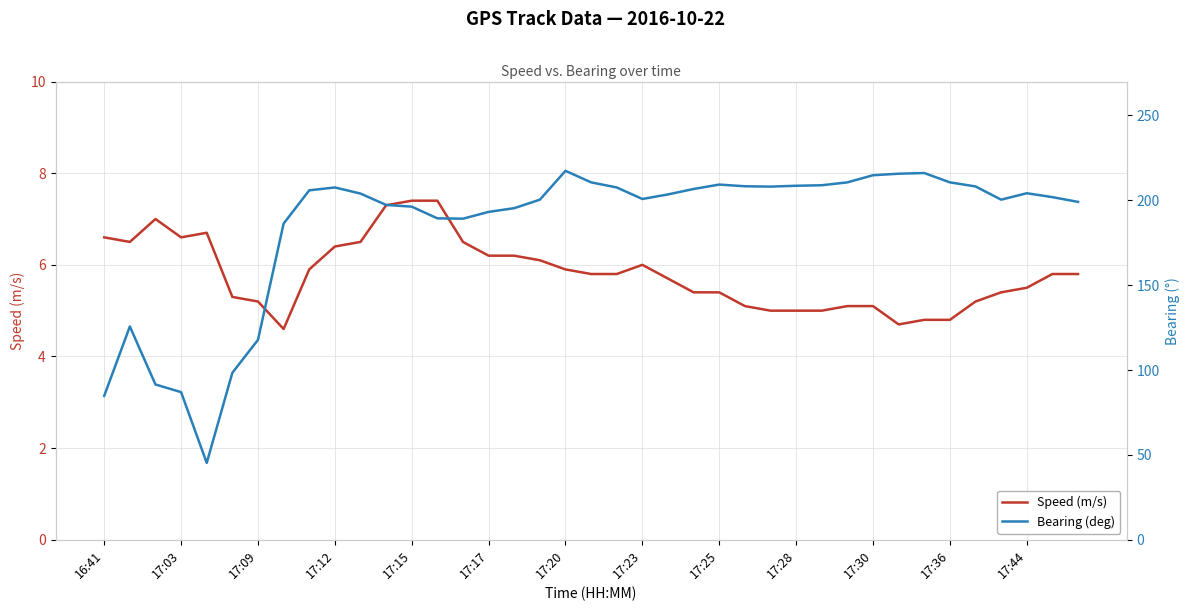

Is it true that Speed (m/s) equals 2.6 at 17:25?

False